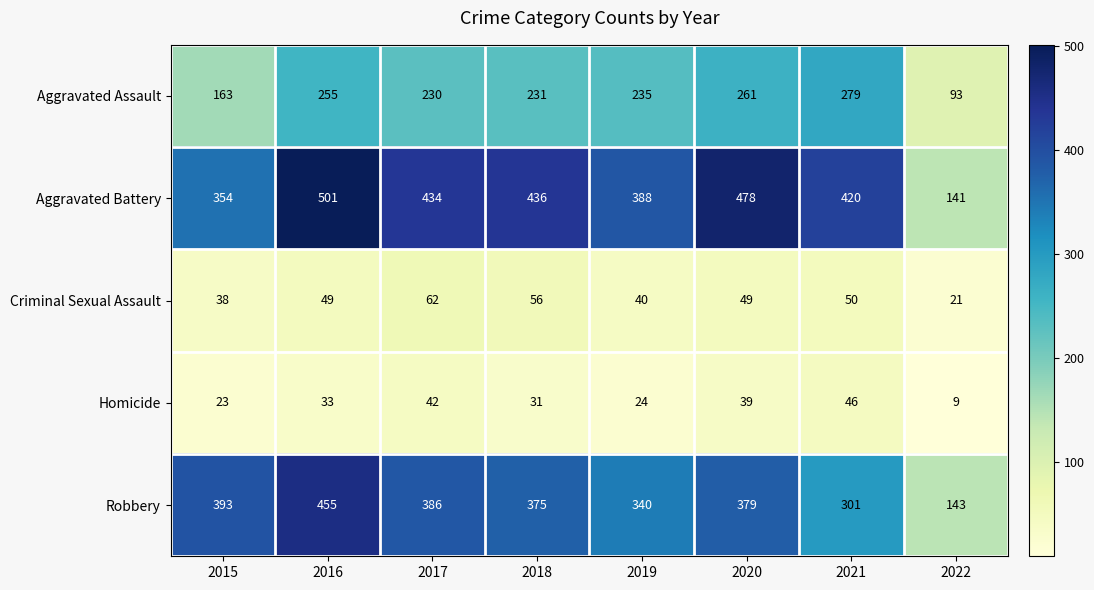

Which label corresponds to the smallest value in the chart?

2022